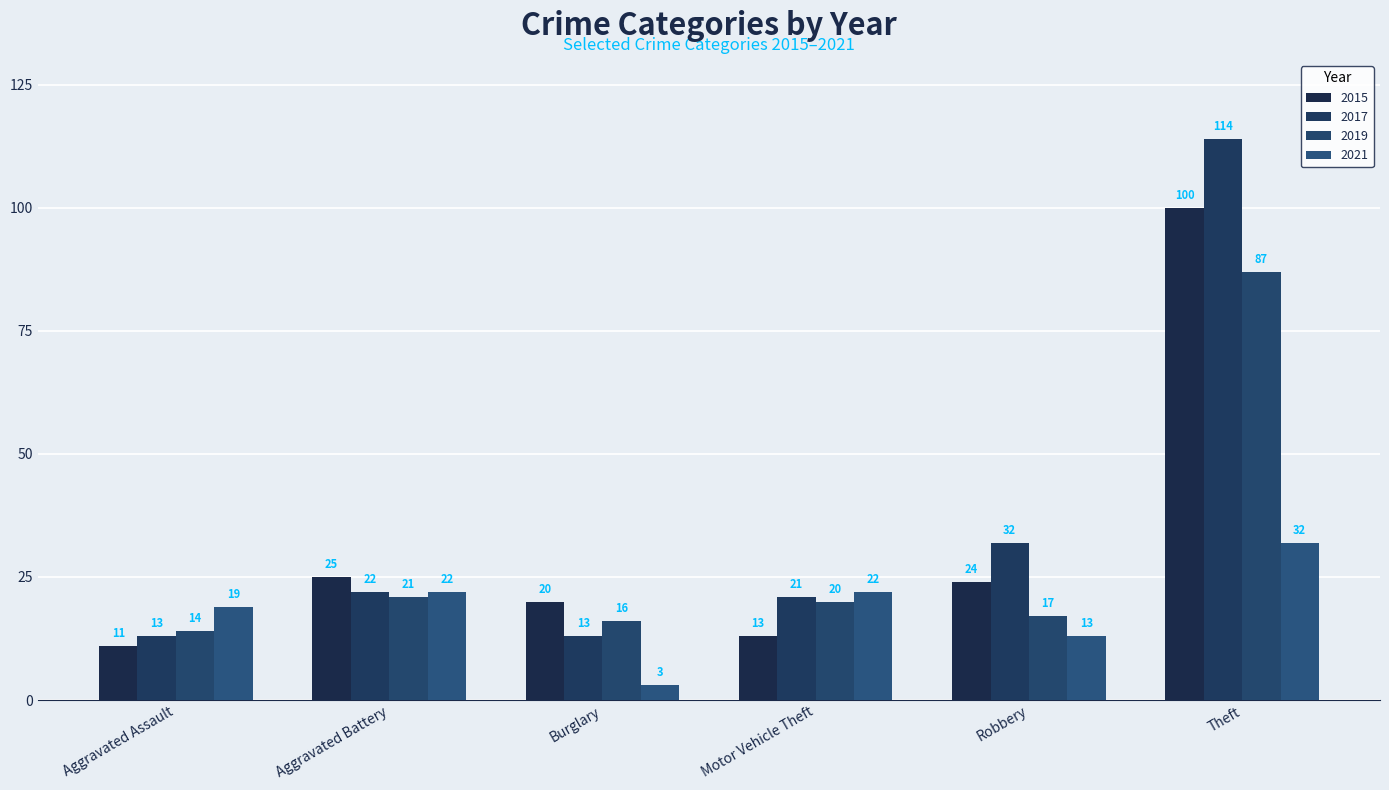

How many bars are there in each group?

4